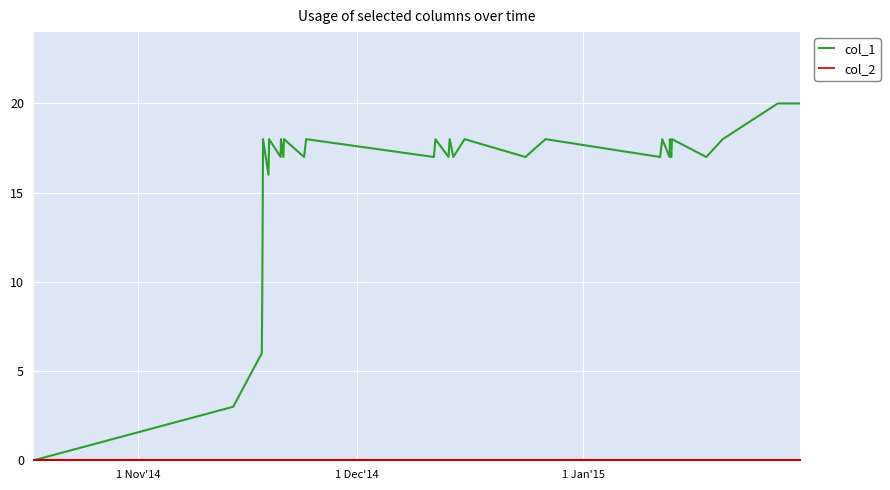

Which series has the largest range (max minus min)?

col_1